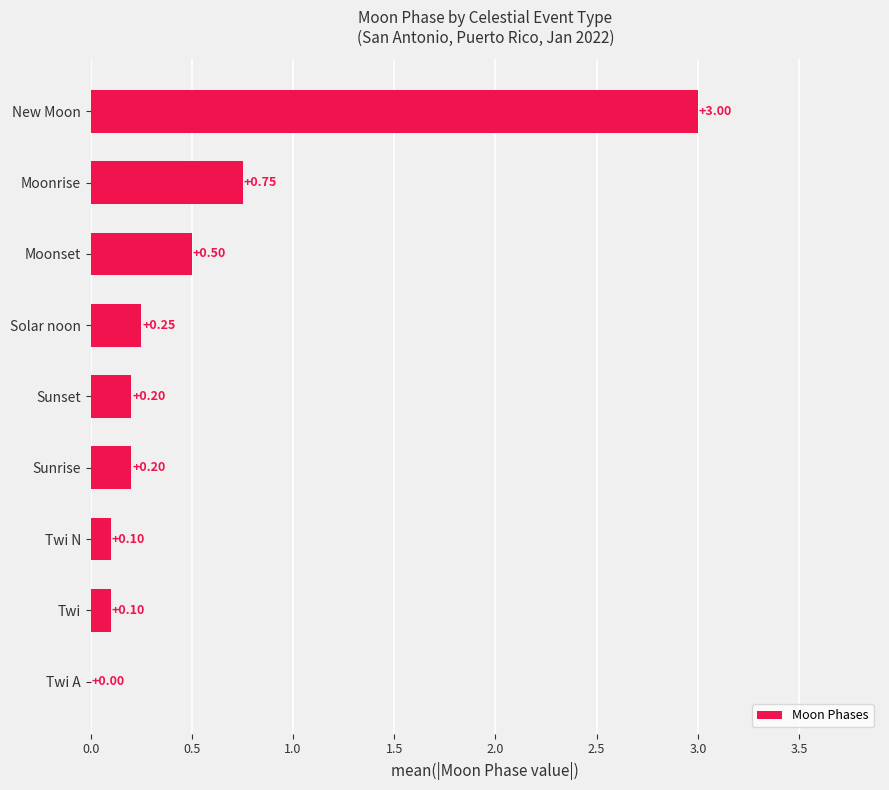

Are the bars horizontal?

Yes